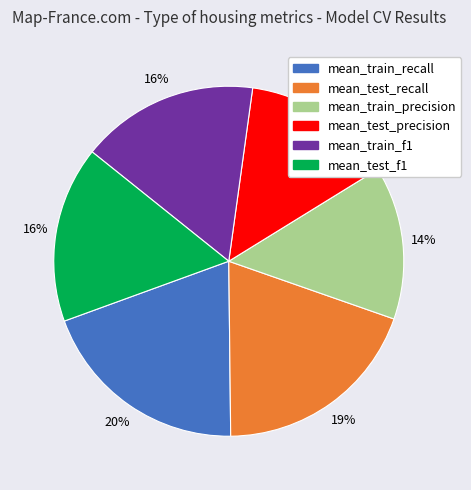

To the nearest percent, what is the difference between the largest and smallest slice percentages?

6%